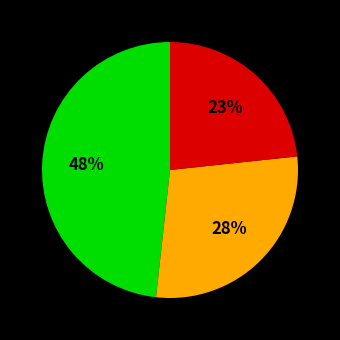

Does any single category account for the majority?

No